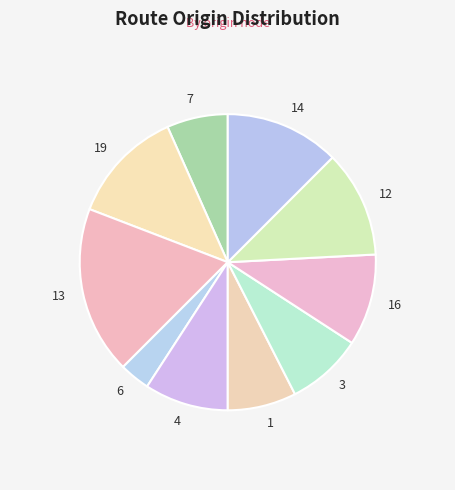

Which category has the biggest portion of the pie?

13